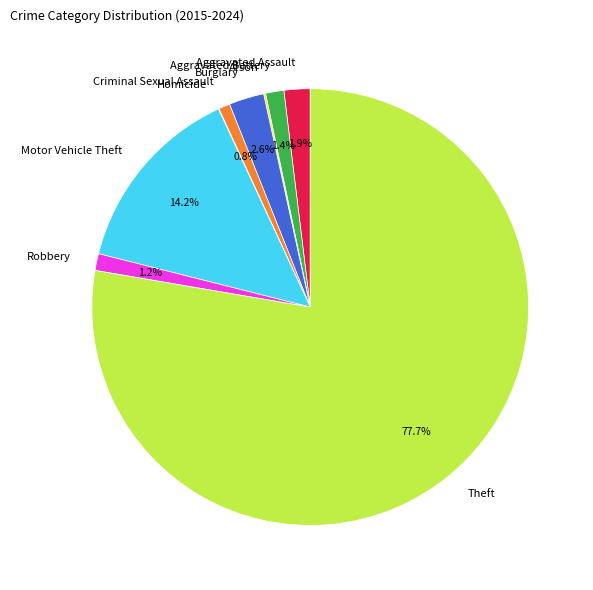

What percentage is NOT represented by Robbery?

98.8%